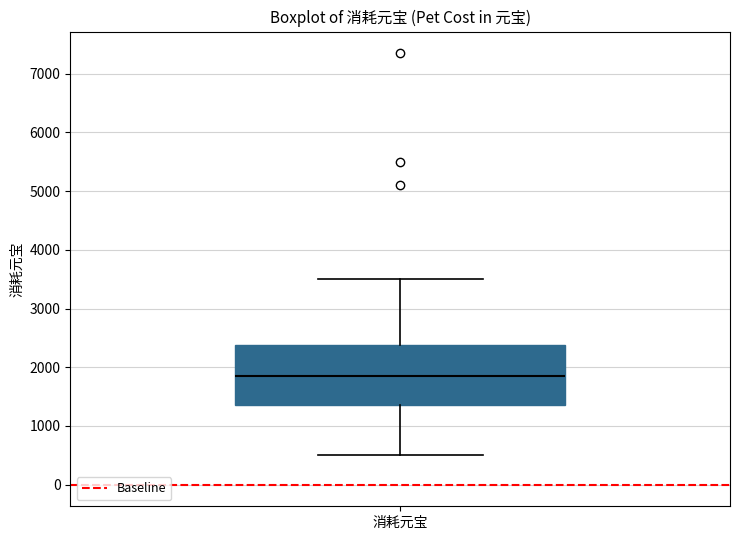

Where does the upper whisker of the box for 消耗元宝 end on the y-axis? The values are not printed on the chart, so give them approximately, as read against the axis.

3500